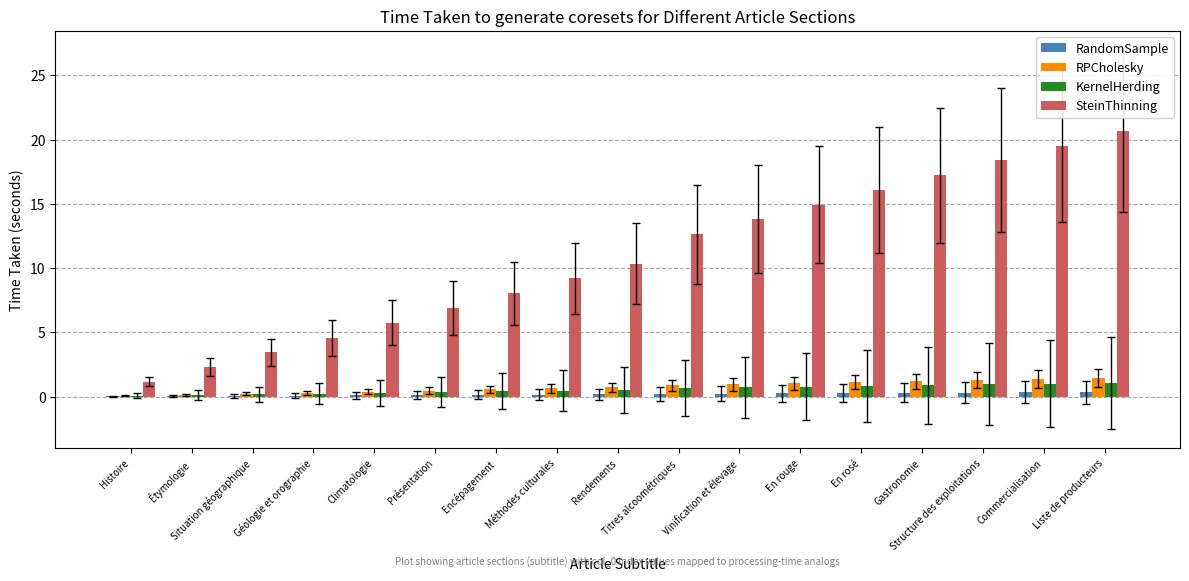

What is the greatest value displayed?

20.7